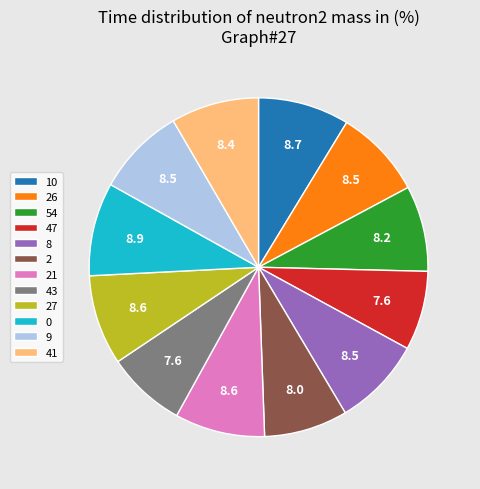

Between 2 and 9, which is larger?

9